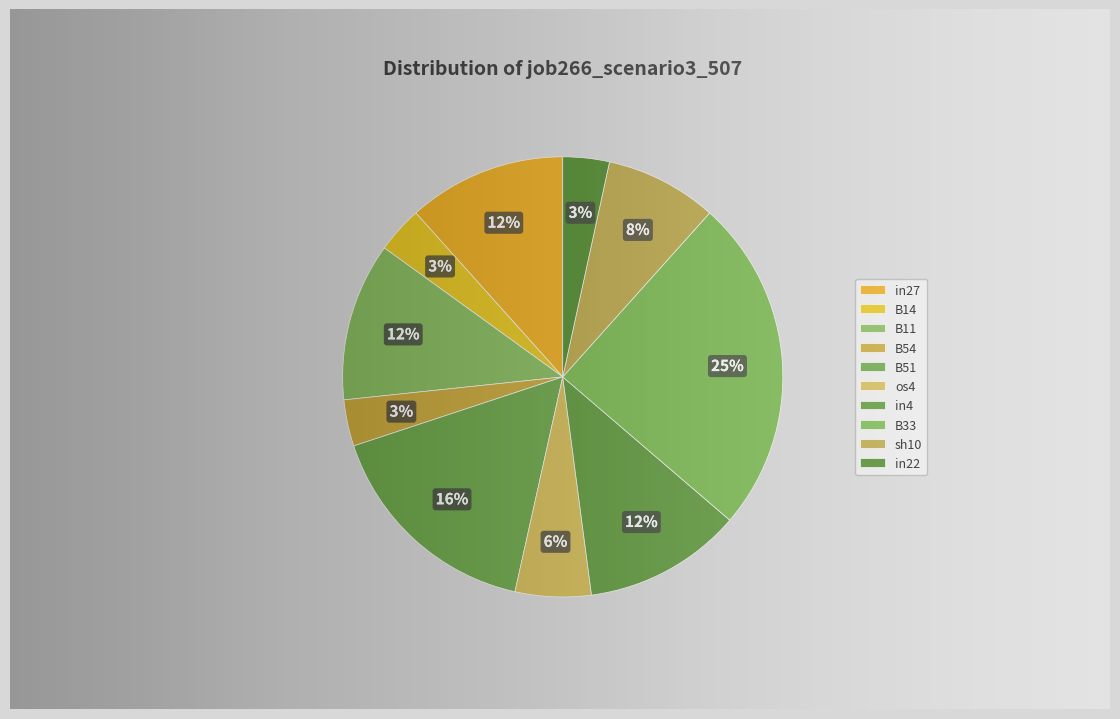

To the nearest percent, what percentage of the pie is sh10?

8%